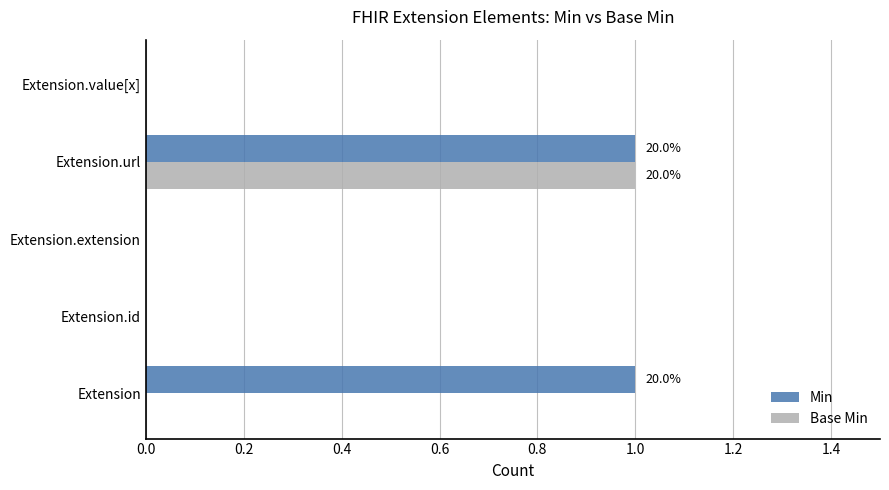

Between Extension and Extension.extension, which series saw the biggest shift?

Min